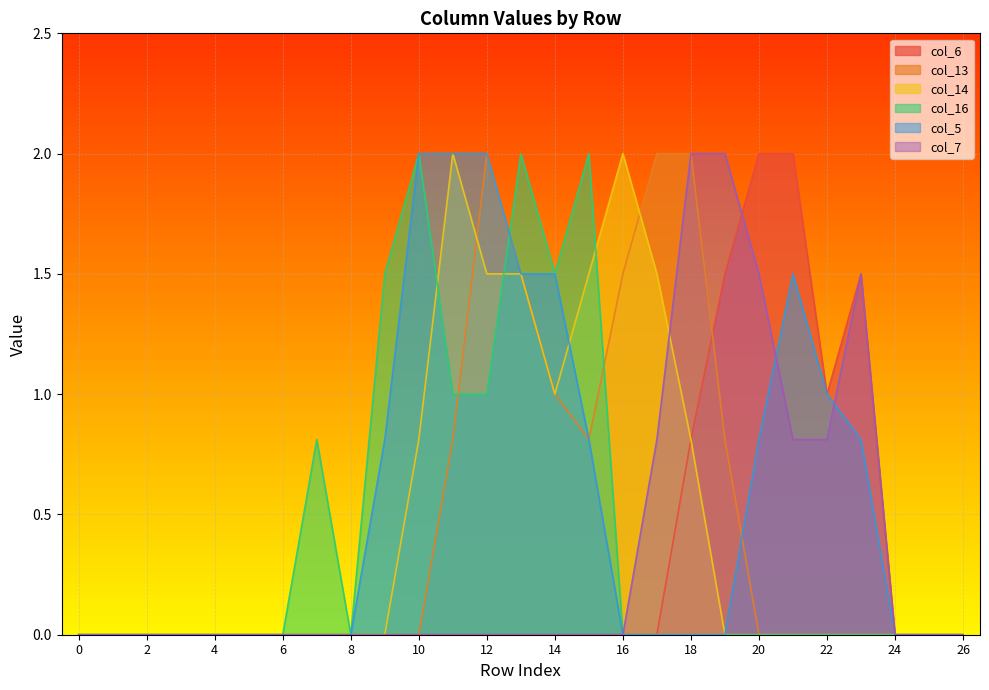

Does the chart display data point markers on the line(s)?

No